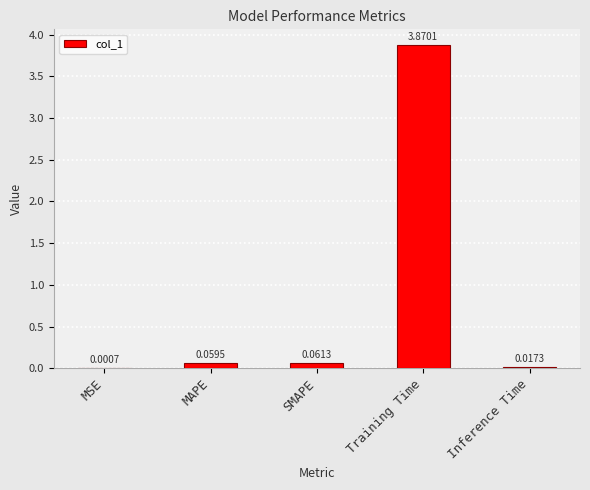

Between SMAPE and MAPE, which is larger?

SMAPE